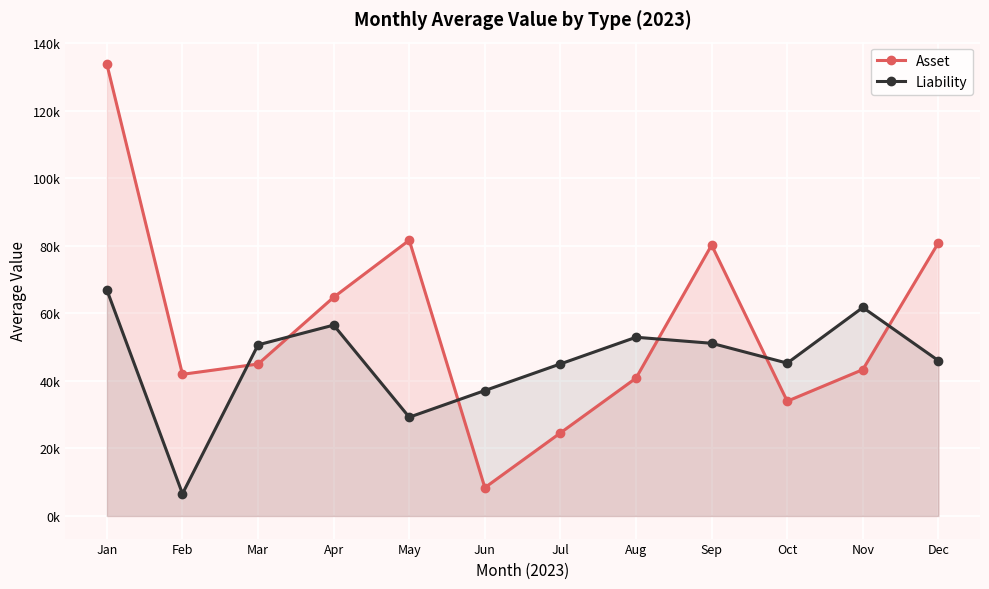

Reading left to right, list all the values displayed in this chart.

Asset: Jan=133750.8	Feb=41944.6	Mar=44987.9	Apr=64756.7	May=81647.0	Jun=8389.3	Jul=24607.4	Aug=40825.6	Sep=80209.4	Oct=33983.3	Nov=43337.9	Dec=80889.7
Liability: Jan=66937.1	Feb=6587.2	Mar=50666.8	Apr=56514.9	May=29248.6	Jun=37138.4	Jul=45028.2	Aug=52917.9	Sep=51130.0	Oct=45256.7	Nov=61733.2	Dec=45988.8